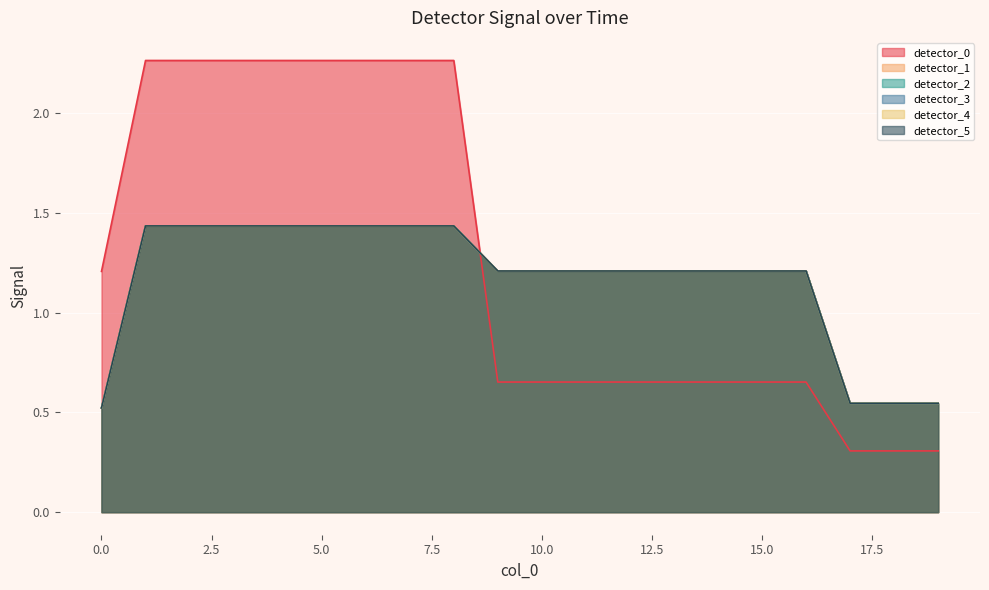

Which label corresponds to the smallest value in the chart?

17